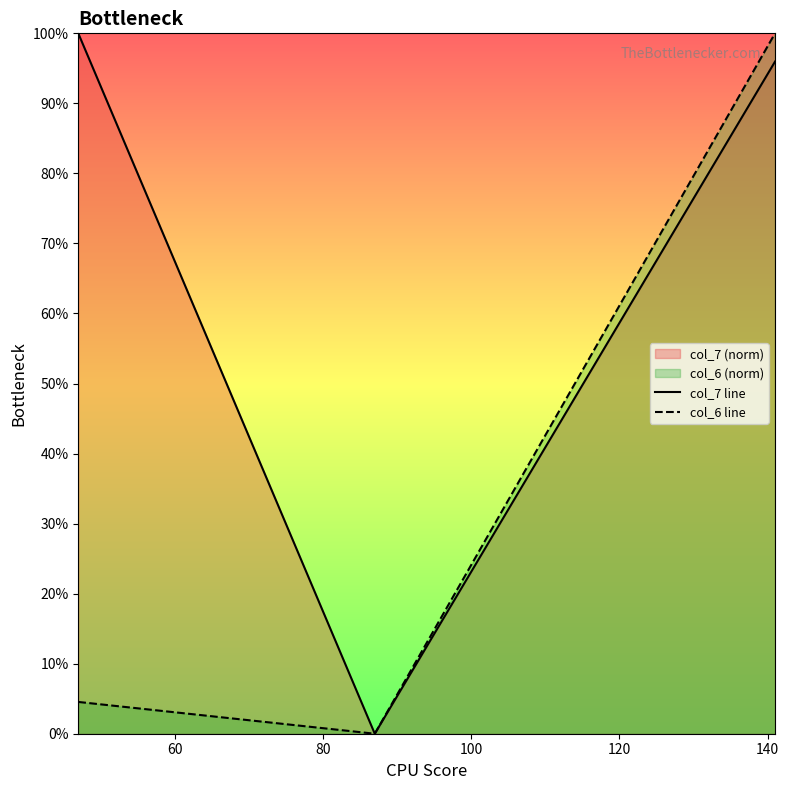

Which series has the largest total across all categories?

col_7 line